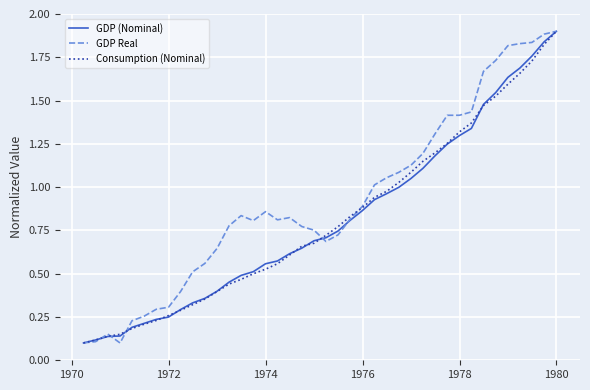

True or false: Consumption (Nominal) and GDP (Nominal) intersect in this chart.

True